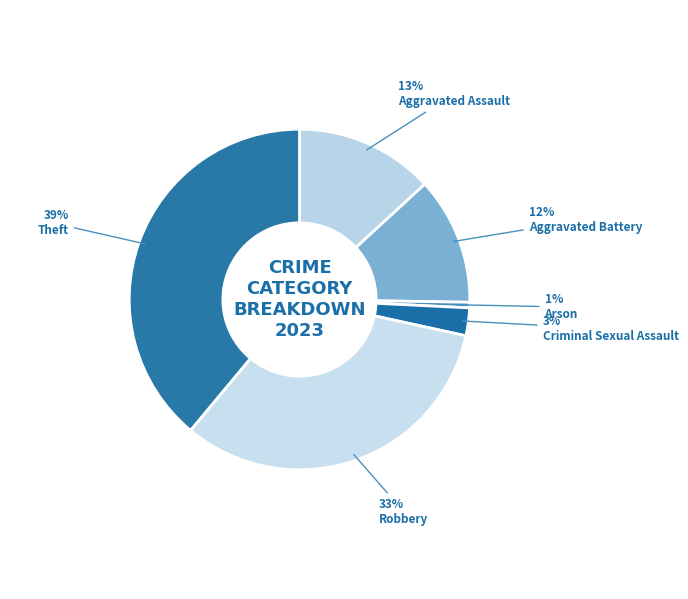

To the nearest percent, what is the difference between the largest and smallest slice percentages?

38%